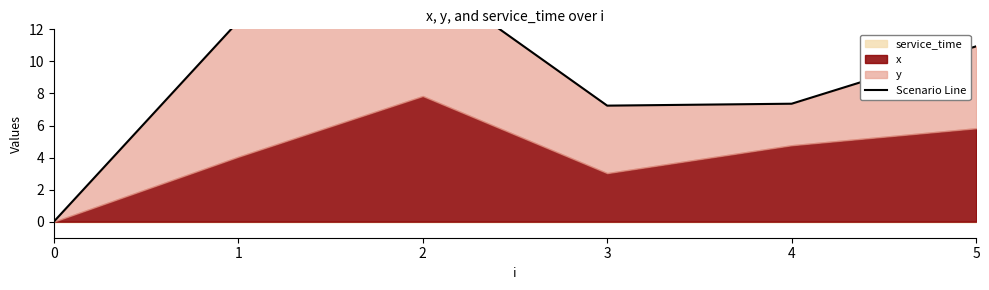

Rank the categories by value from highest to lowest.

2, 1, 5, 4, 3, 0